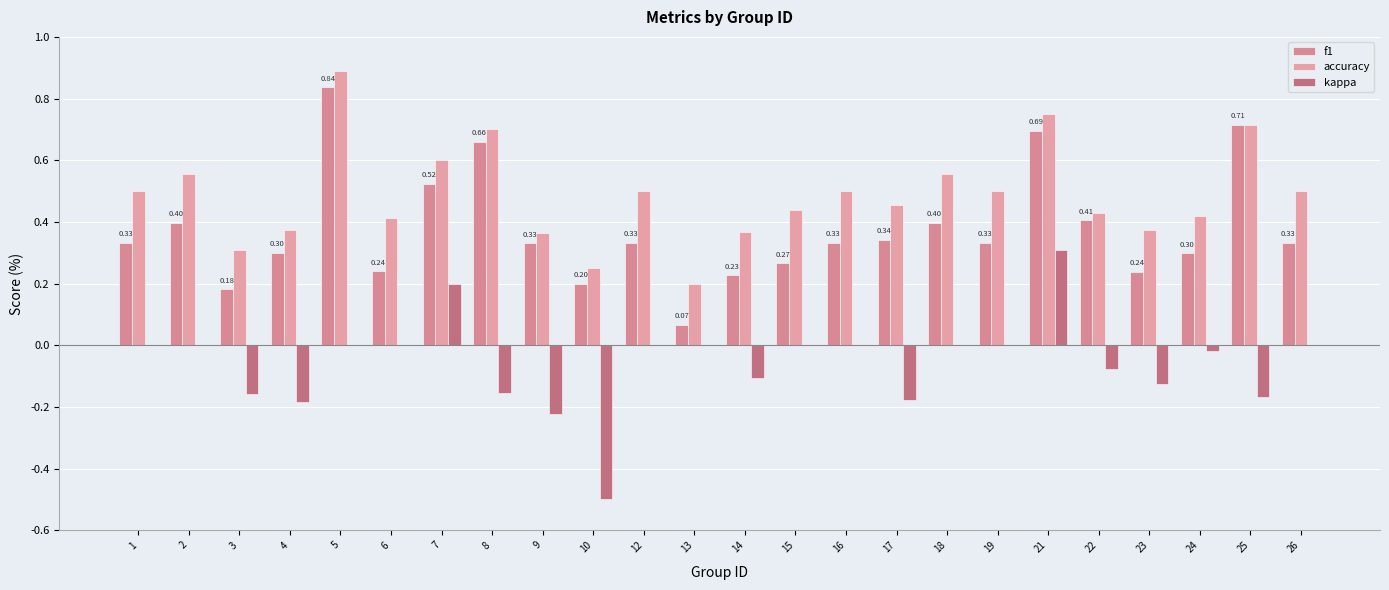

What is the difference between the highest and lowest values at 22?

0.5